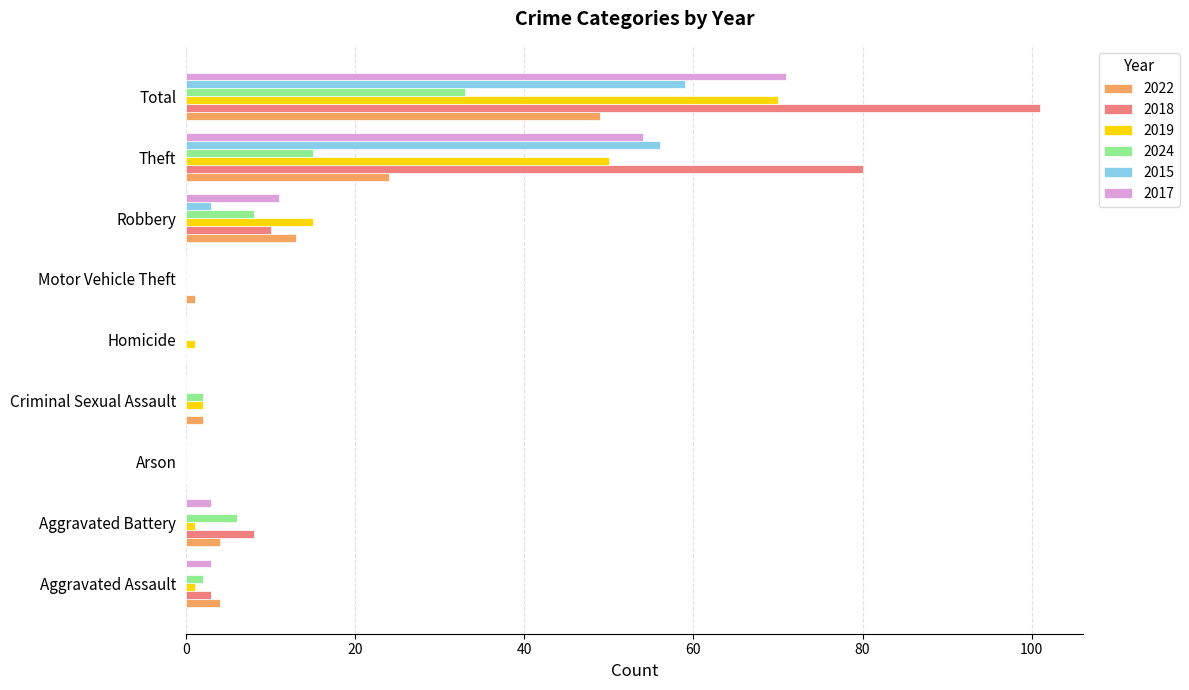

What is the total value across all series at Motor Vehicle Theft?

1